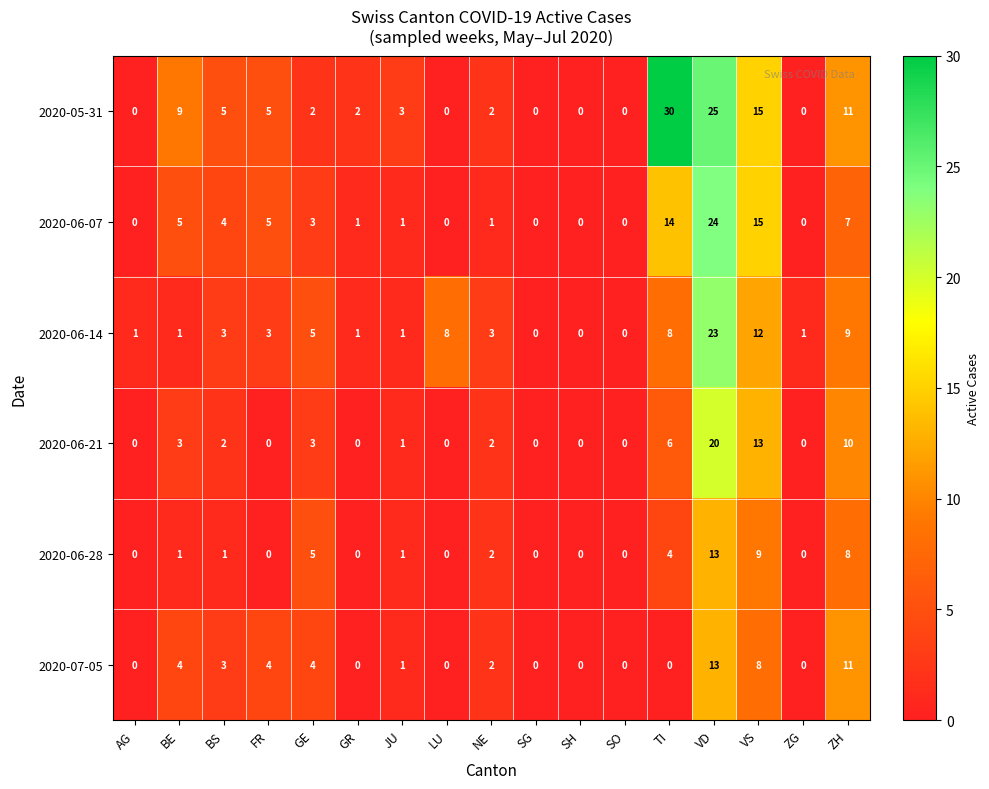

The 2020-06-07 series shows 14 at TI. True or false?

True